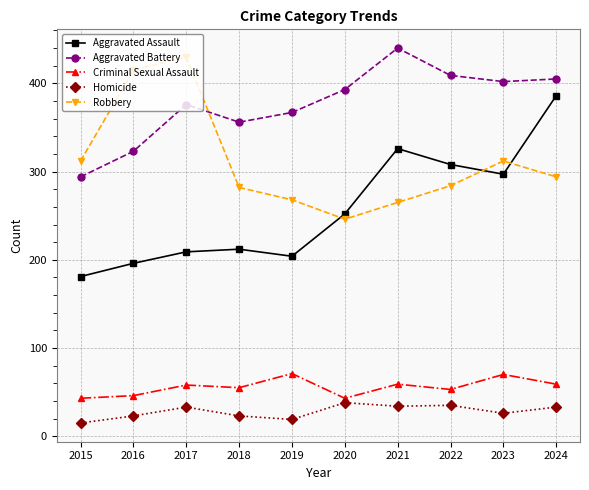

What is the approximate value of Aggravated Assault at 2015, to the nearest 5?

180